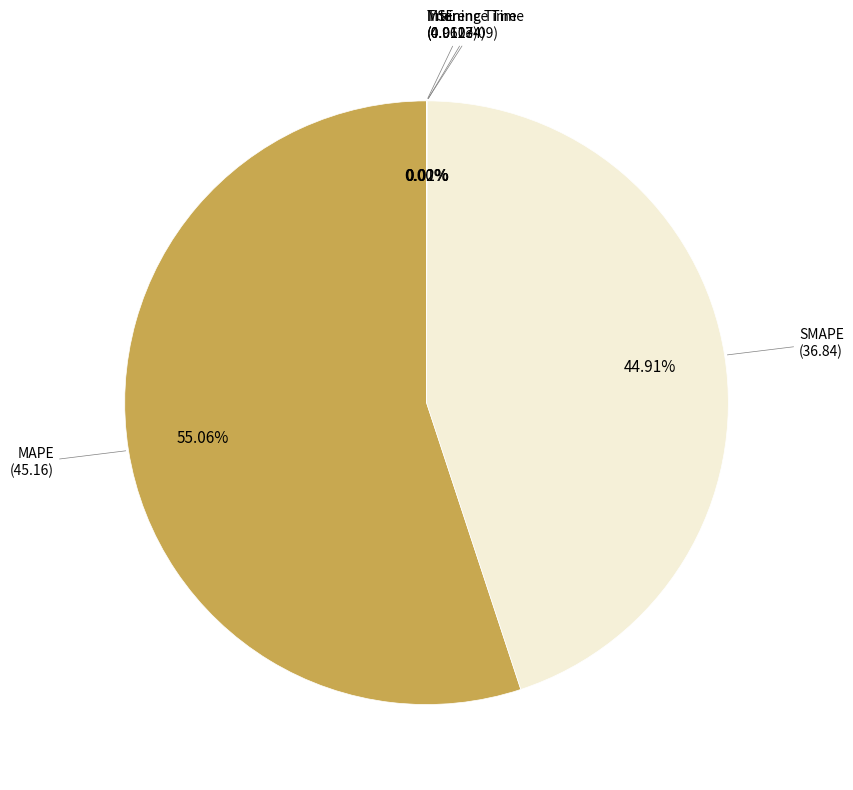

Is it true that MSE is 1% of the pie?

False